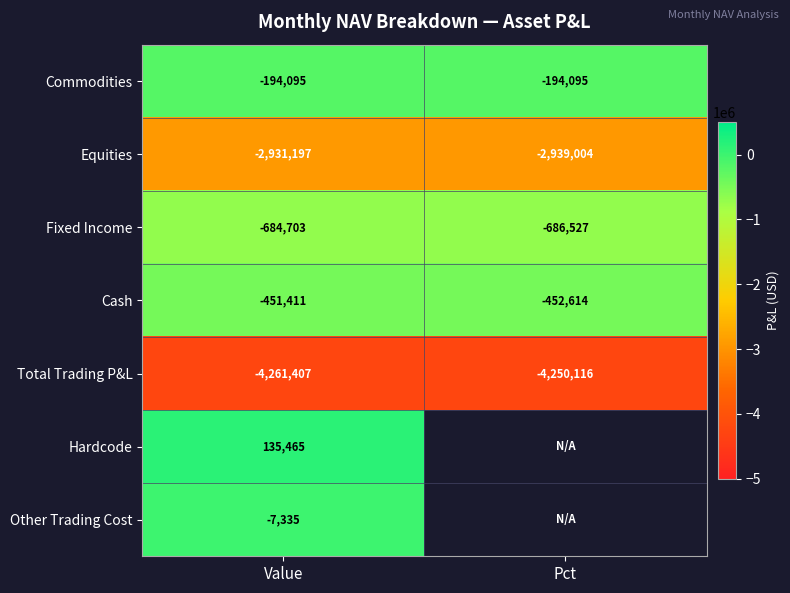

At Value, list the series in order from smallest to largest.

Total Trading P&L, Equities, Fixed Income, Cash, Commodities, Other Trading Cost, Hardcode